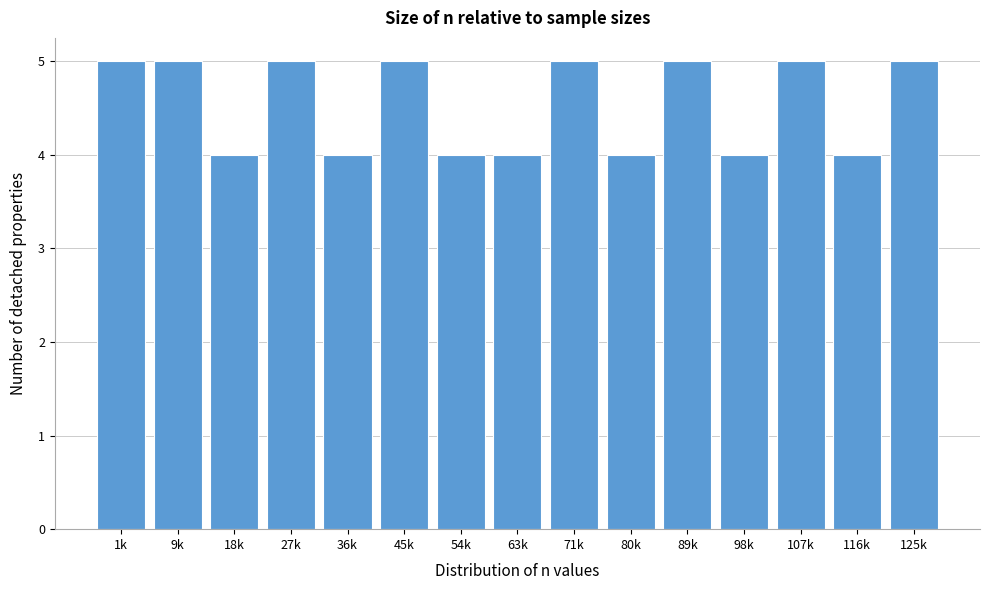

Reading left to right, extract all data points from this chart.

5	5	4	5	4	5	4	4	5	4	5	4	5	4	5